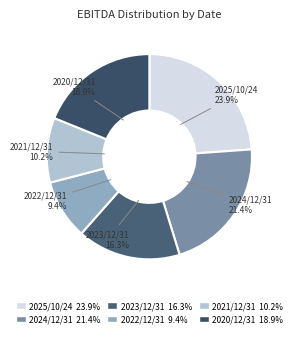

Does any single category account for the majority?

No